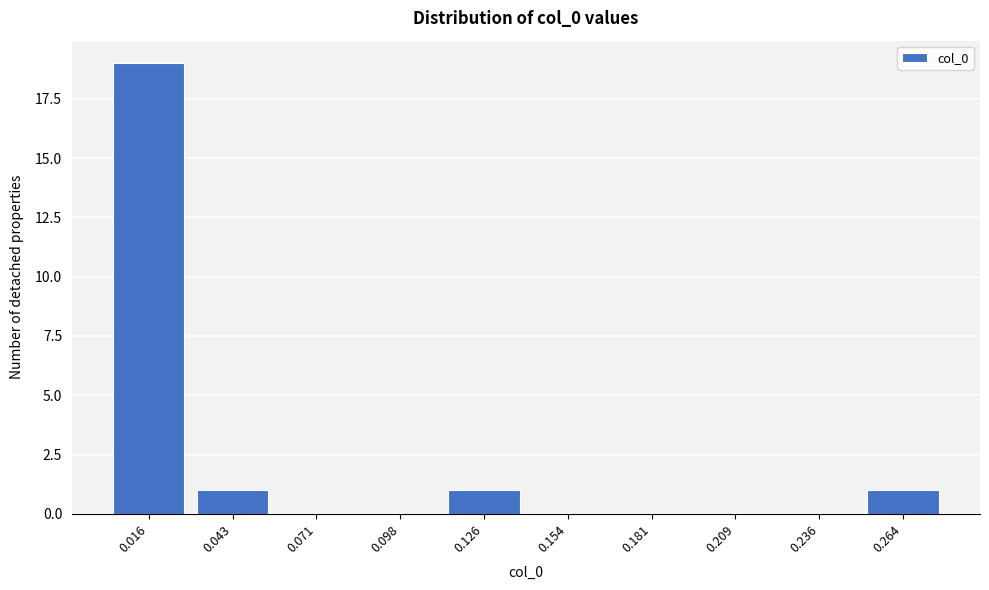

Reading left to right, transcribe all the data shown in this chart.

0.016=19	0.043=1	0.071=0	0.098=0	0.126=1	0.154=0	0.181=0	0.209=0	0.236=0	0.264=1